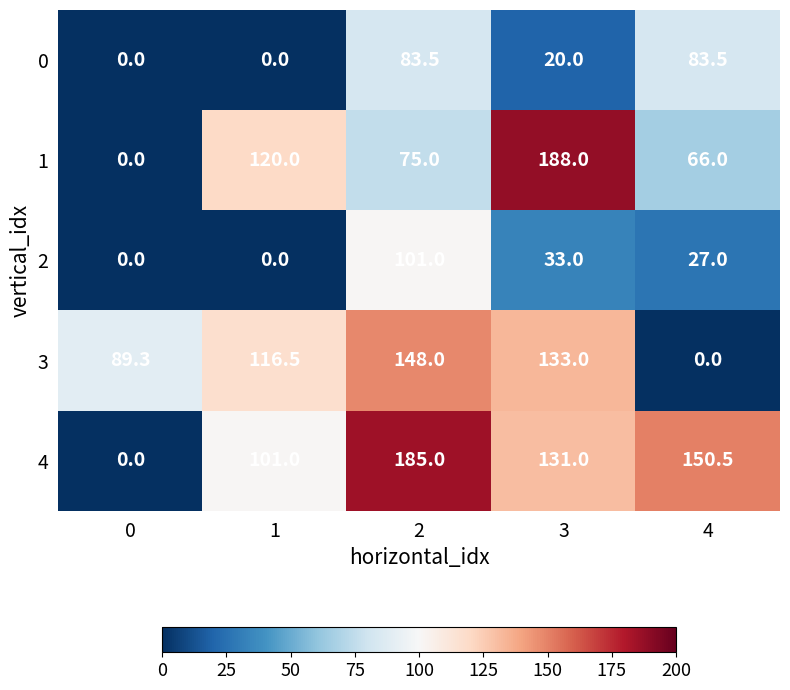

What is the sum of the 2 values at 0 and 4?

27.0